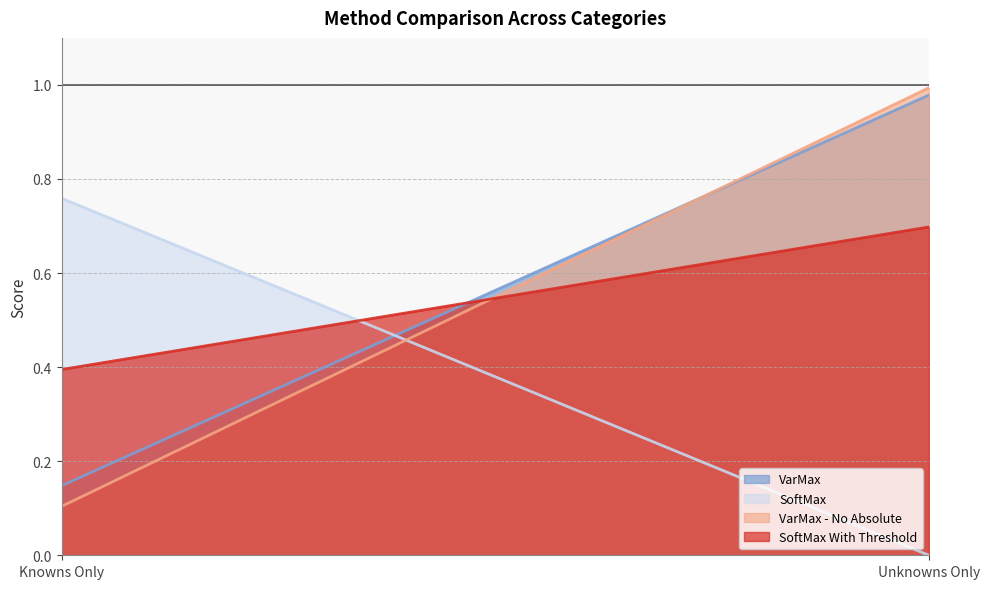

What is the sum of the VarMax values at Knowns Only and Unknowns Only?

1.1